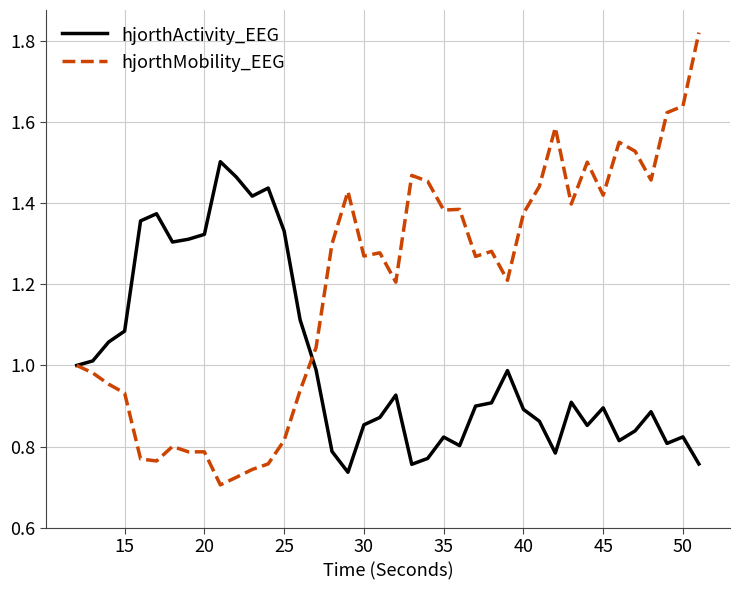

Which series ends up on top after the final intersection of hjorthMobility_EEG and hjorthActivity_EEG?

hjorthMobility_EEG